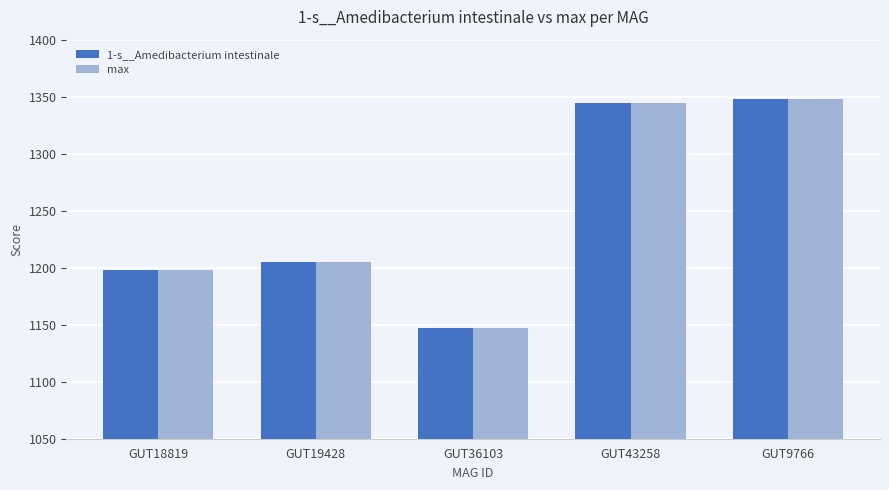

What is the average value of the 1-s__Amedibacterium intestinale series?

1248.3